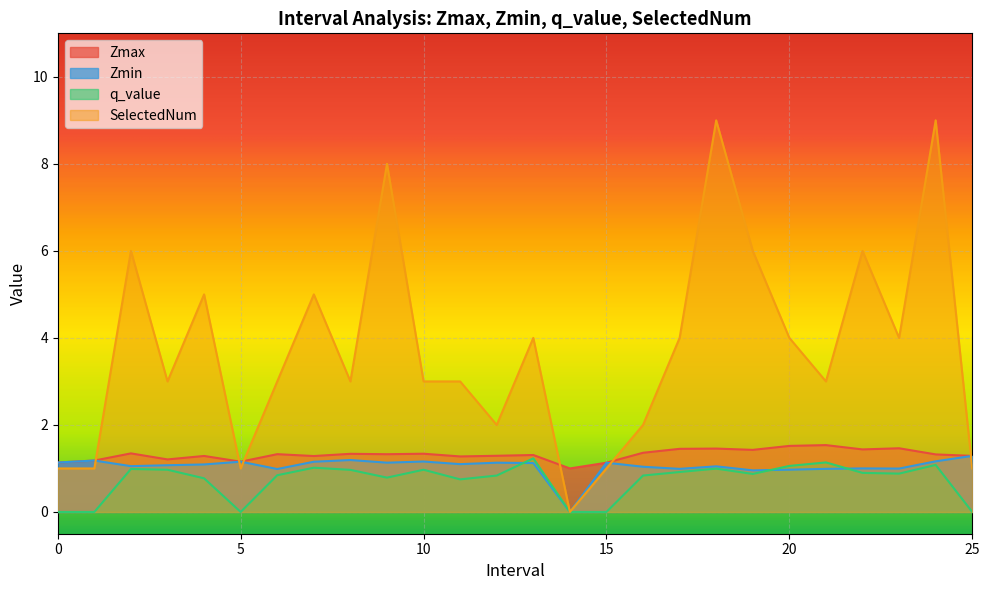

List the series in order of their peak value, lowest first.

q_value, Zmin, Zmax, SelectedNum